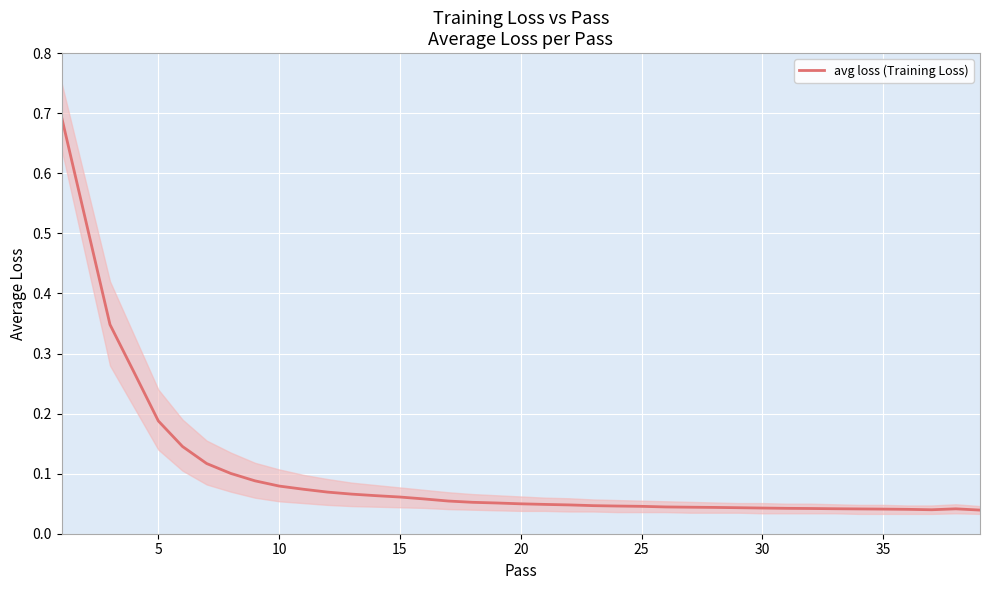

Reading left to right, extract all data points from this chart.

0.7	0.3	0.3	0.2	0.1	0.1	0.1	0.1	0.1	0.1	0.1	0.1	0.1	0.1	0.1	0.1	0.1	0.1	0.0	0.0	0.0	0.0	0.0	0.0	0.0	0.0	0.0	0.0	0.0	0.0	0.0	0.0	0.0	0.0	0.0	0.0	0.0	0.0